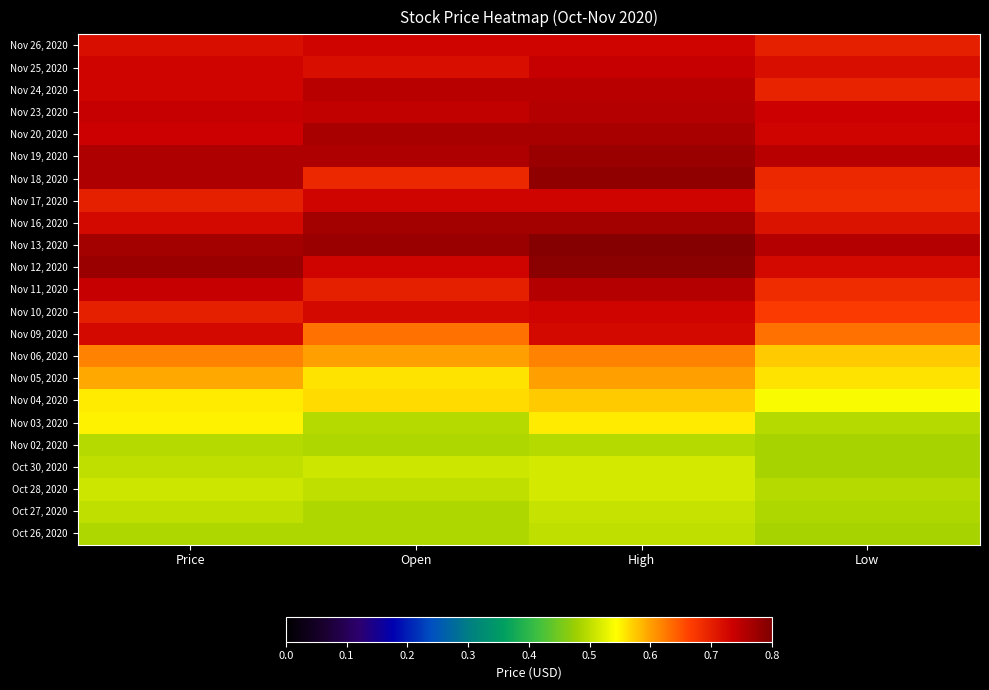

List the series in order of their peak value, highest first.

Nov 13, 2020, Nov 12, 2020, Nov 18, 2020, Nov 19, 2020, Nov 16, 2020, Nov 20, 2020, Nov 23, 2020, Nov 11, 2020, Nov 24, 2020, Nov 25, 2020, Nov 26, 2020, Nov 17, 2020, Nov 10, 2020, Nov 09, 2020, Nov 06, 2020, Nov 05, 2020, Nov 04, 2020, Nov 03, 2020, Oct 30, 2020, Oct 28, 2020, Oct 27, 2020, Oct 26, 2020, Nov 02, 2020